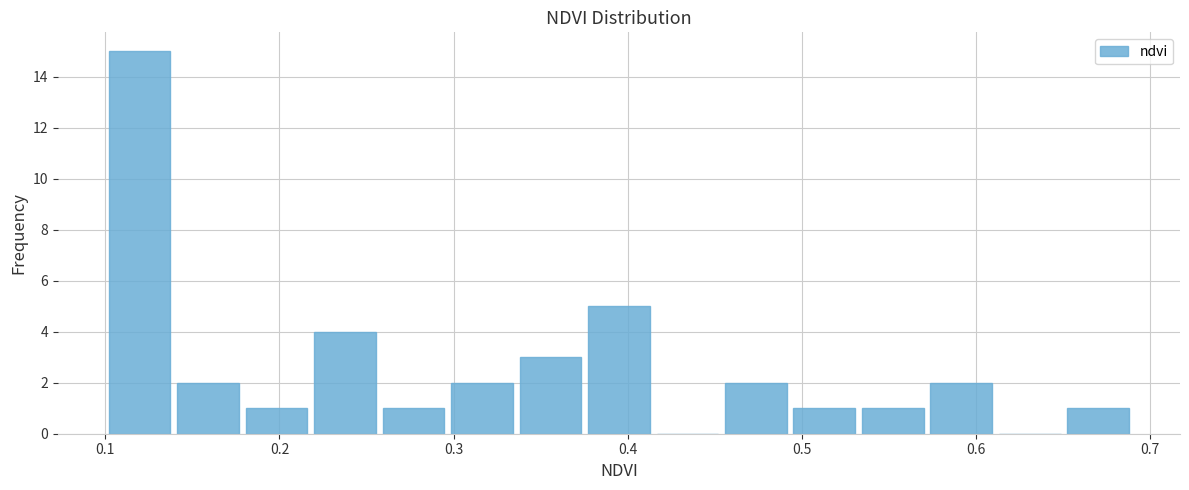

Around what value on the x-axis is the tallest bar? Give the approximate position of its centre, as read against the axis.

0.12